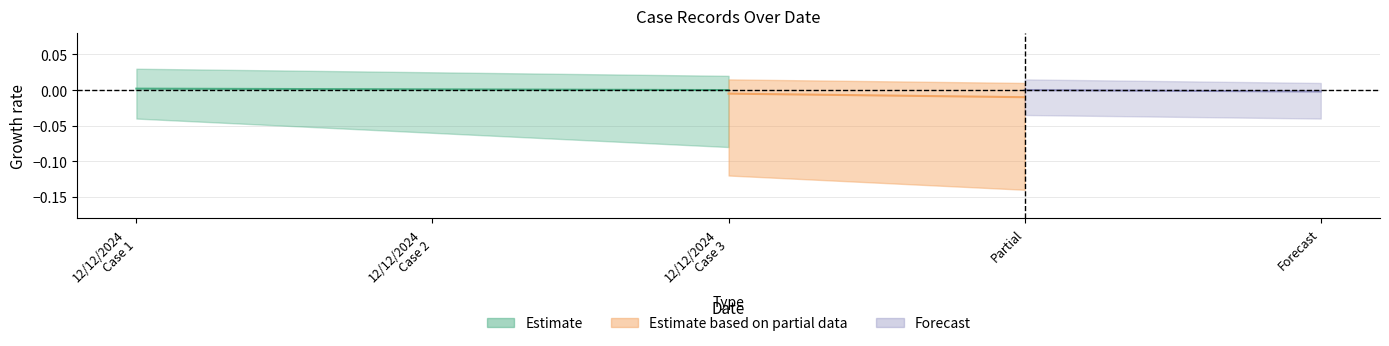

Does the chart display data point markers on the line(s)?

No